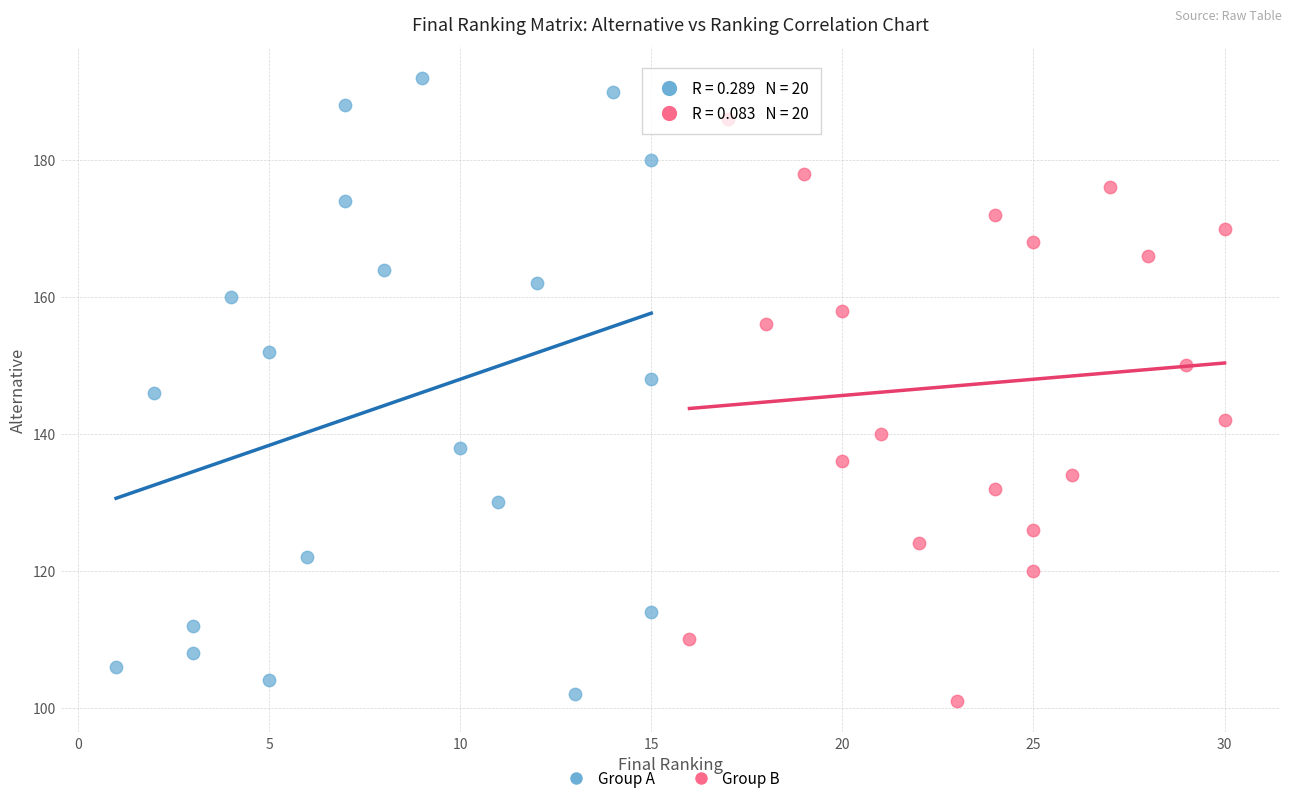

What are all the series names shown in the legend?

Group A, Group B